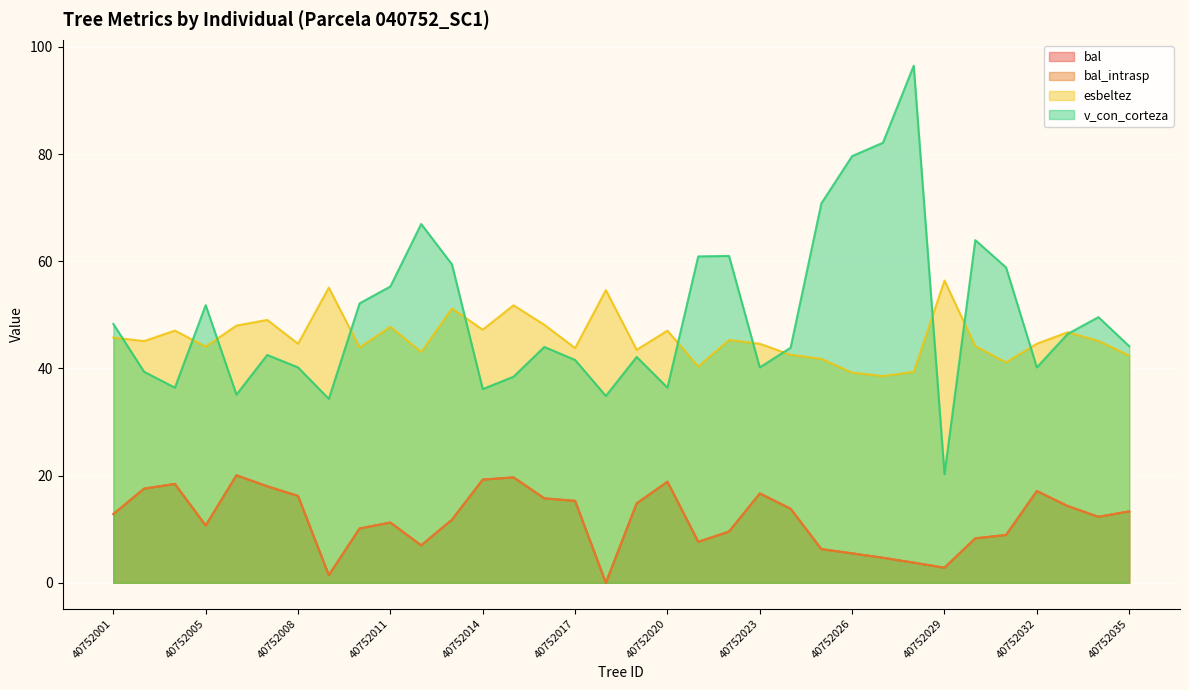

How many values in the esbeltez series exceed 45?

17